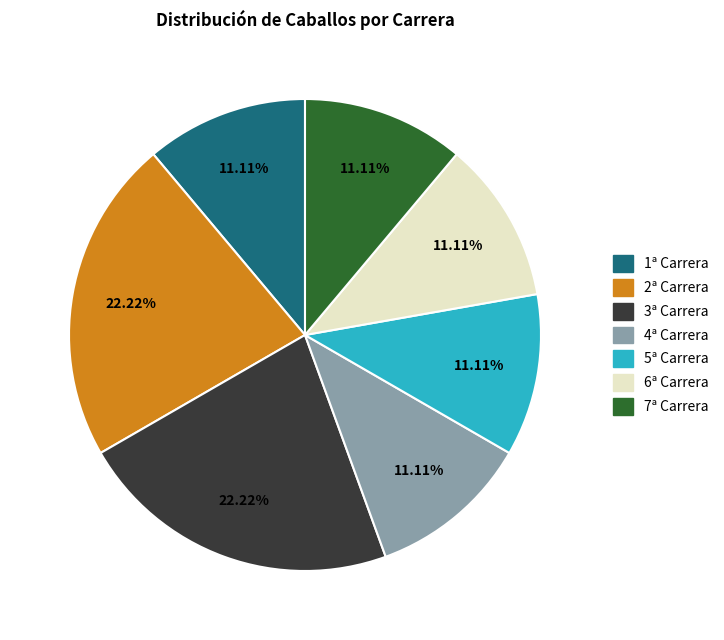

The 7ª Carrera slice represents 11% of the pie. True or false?

True